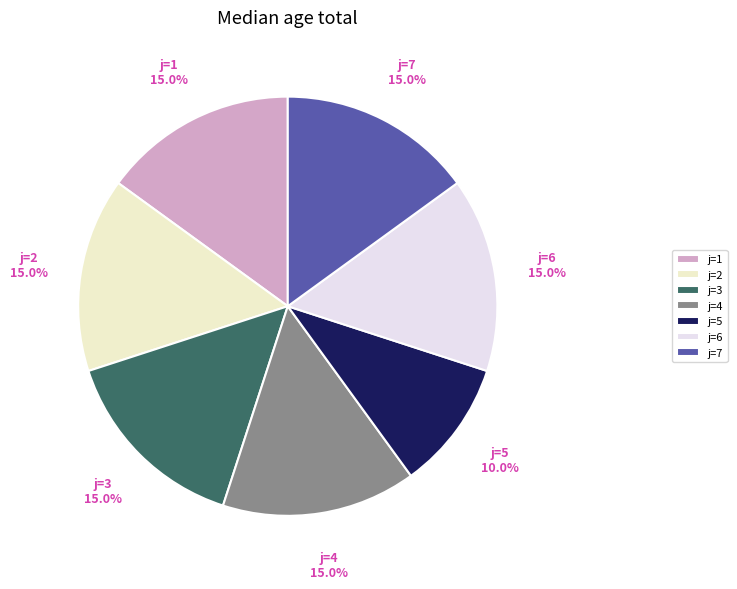

Count the number of slices in the pie.

7